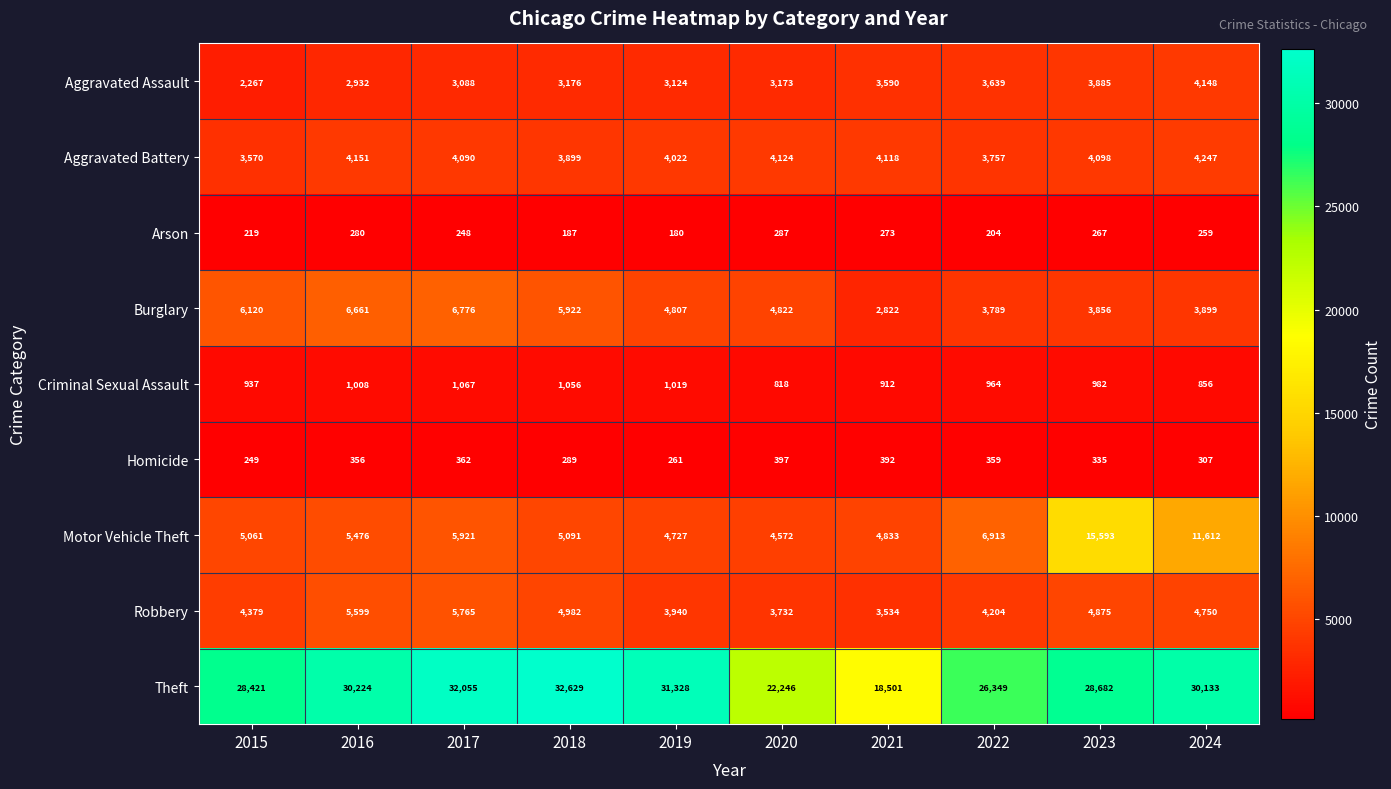

At which category is the sum across all series the highest?

2023